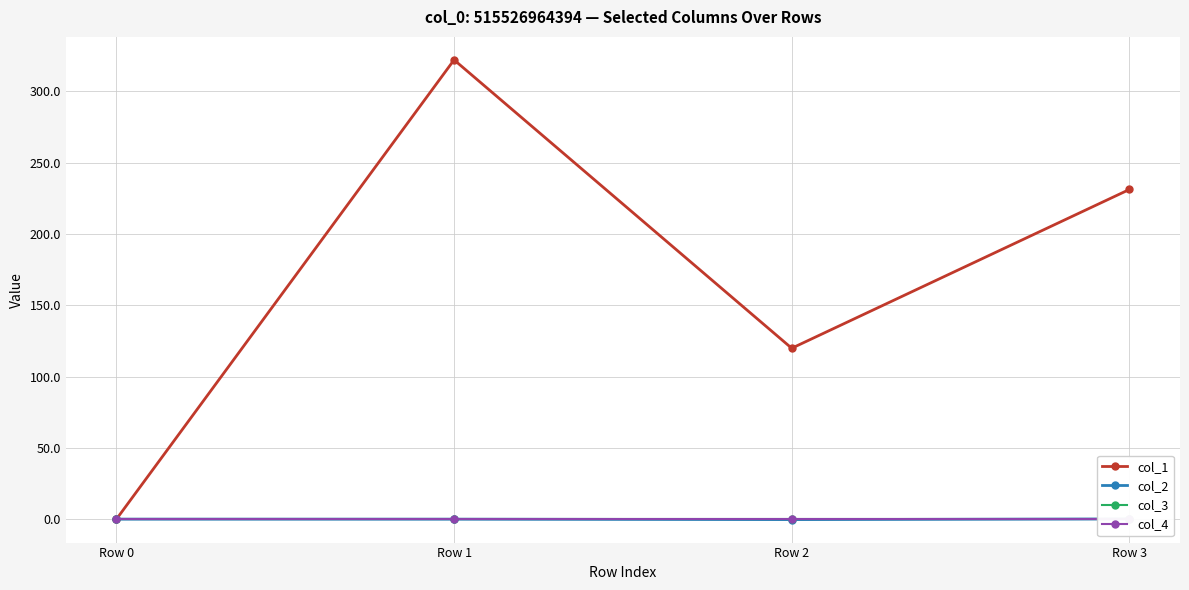

How many positive values does the col_2 series have?

1